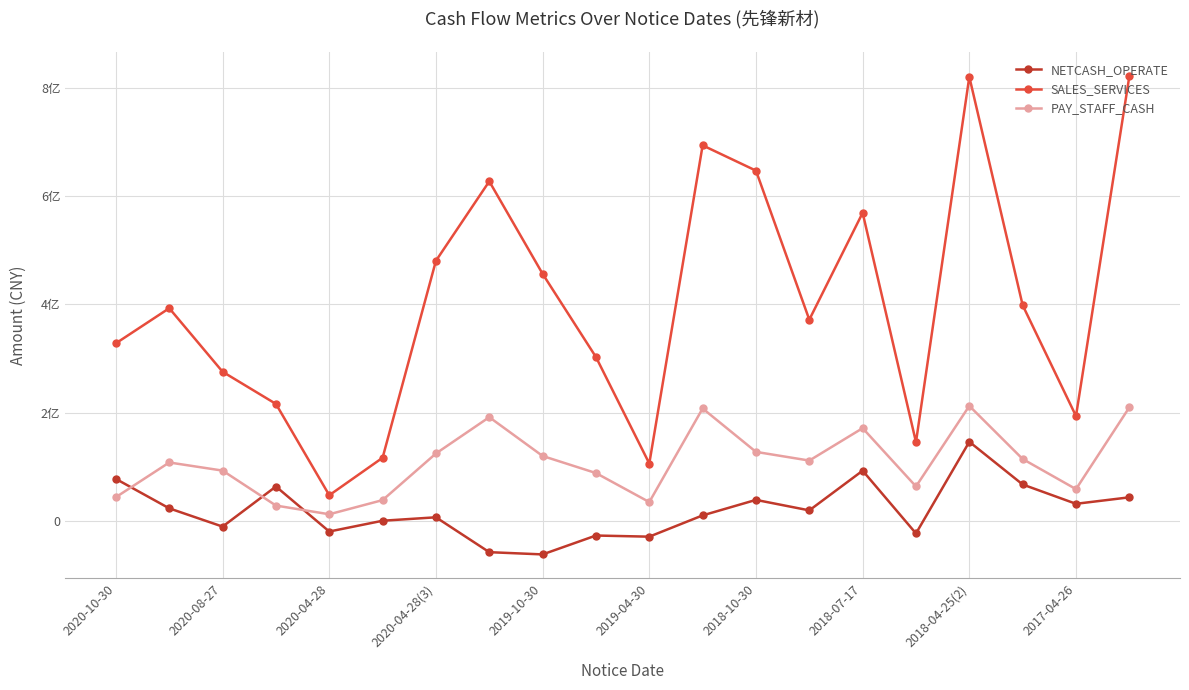

Which series has the largest range (max minus min)?

SALES_SERVICES